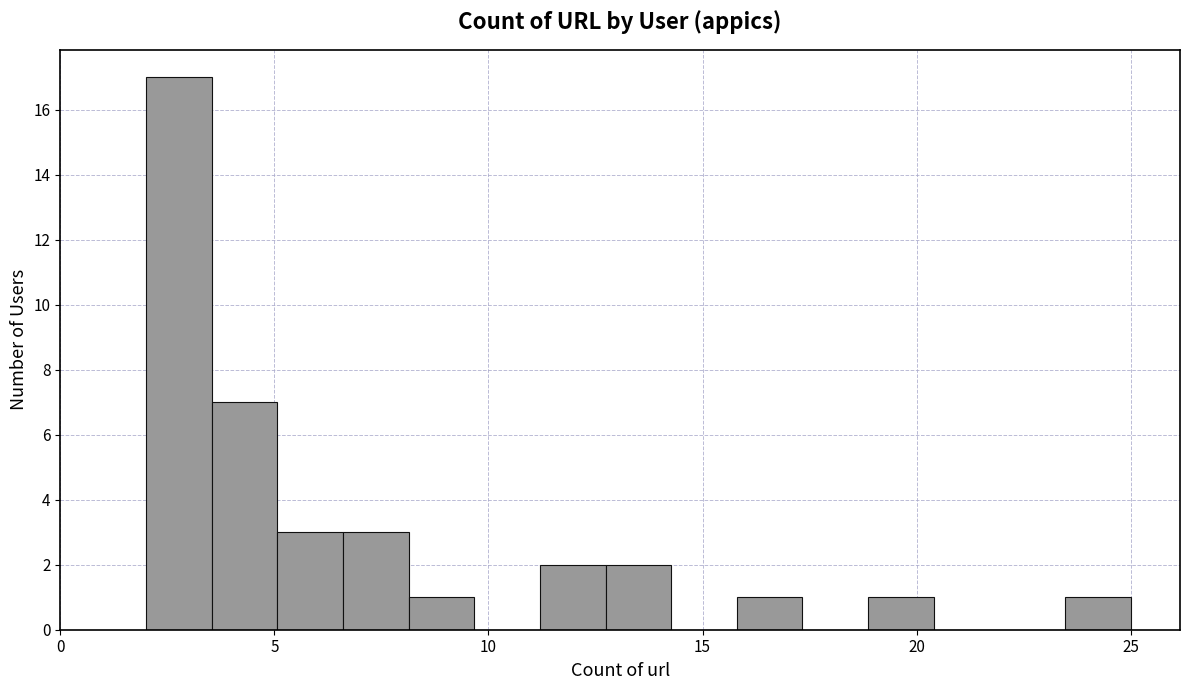

Around what value on the x-axis is the tallest bar? Give the approximate position of its centre, as read against the axis.

3.0